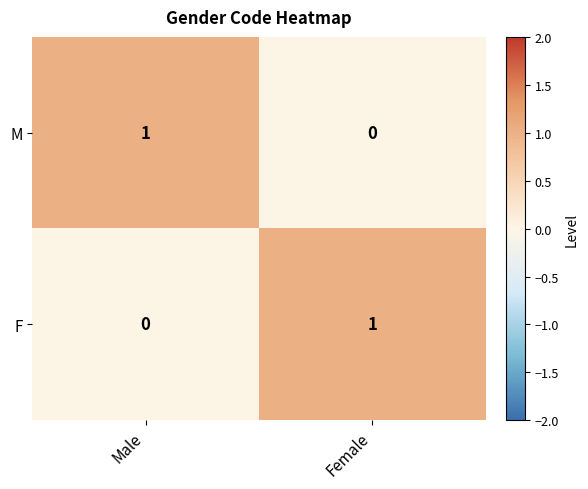

The value of M at Female is 0. True or false?

True